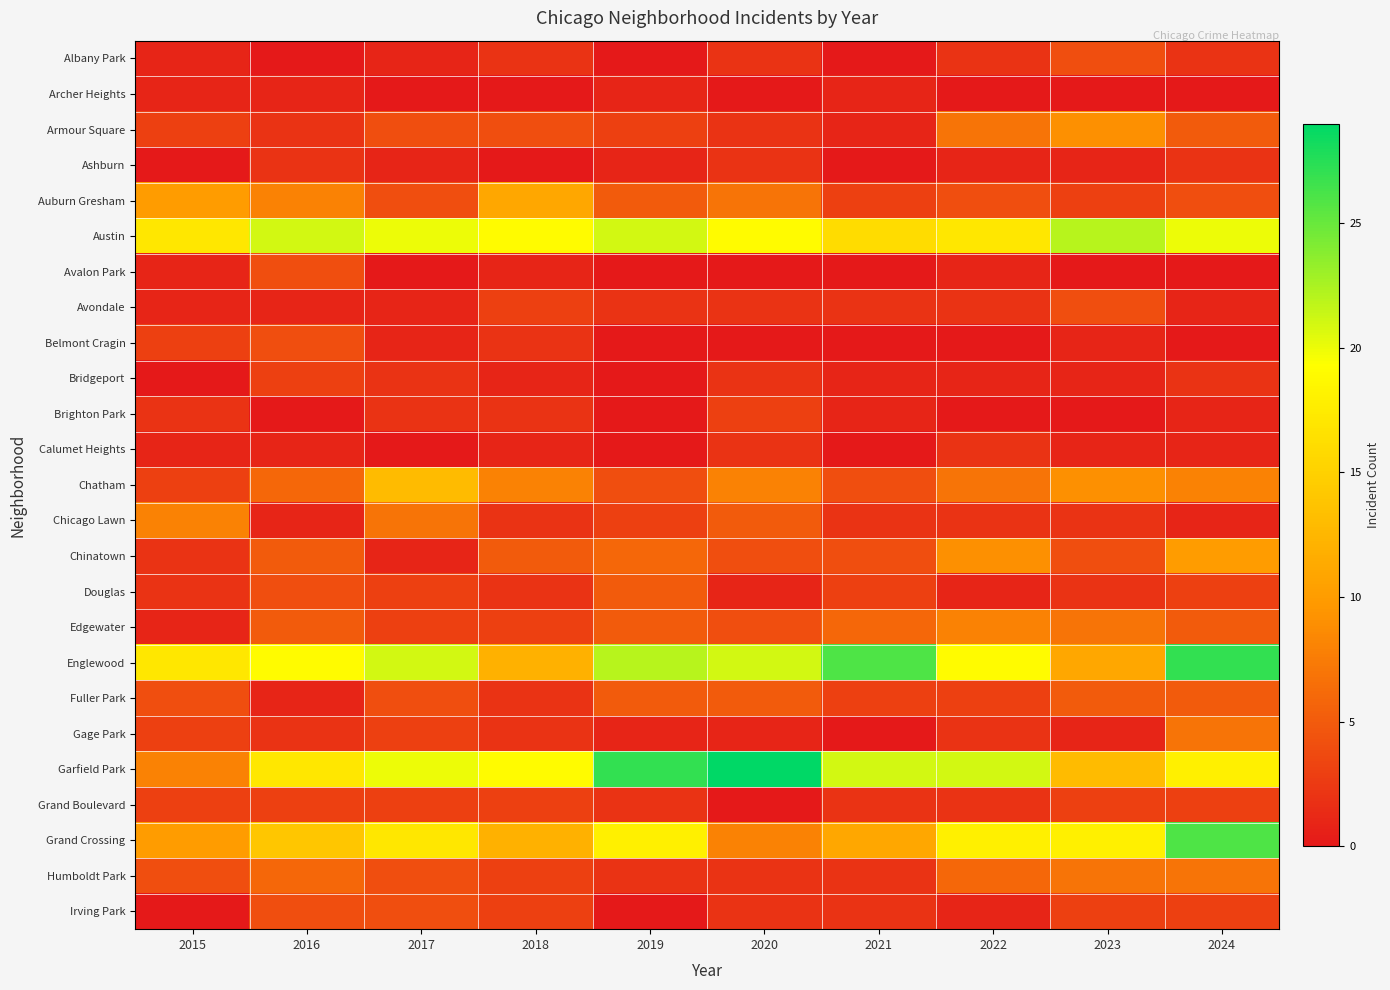

What is the spread (max minus min) of values at 2023?

22